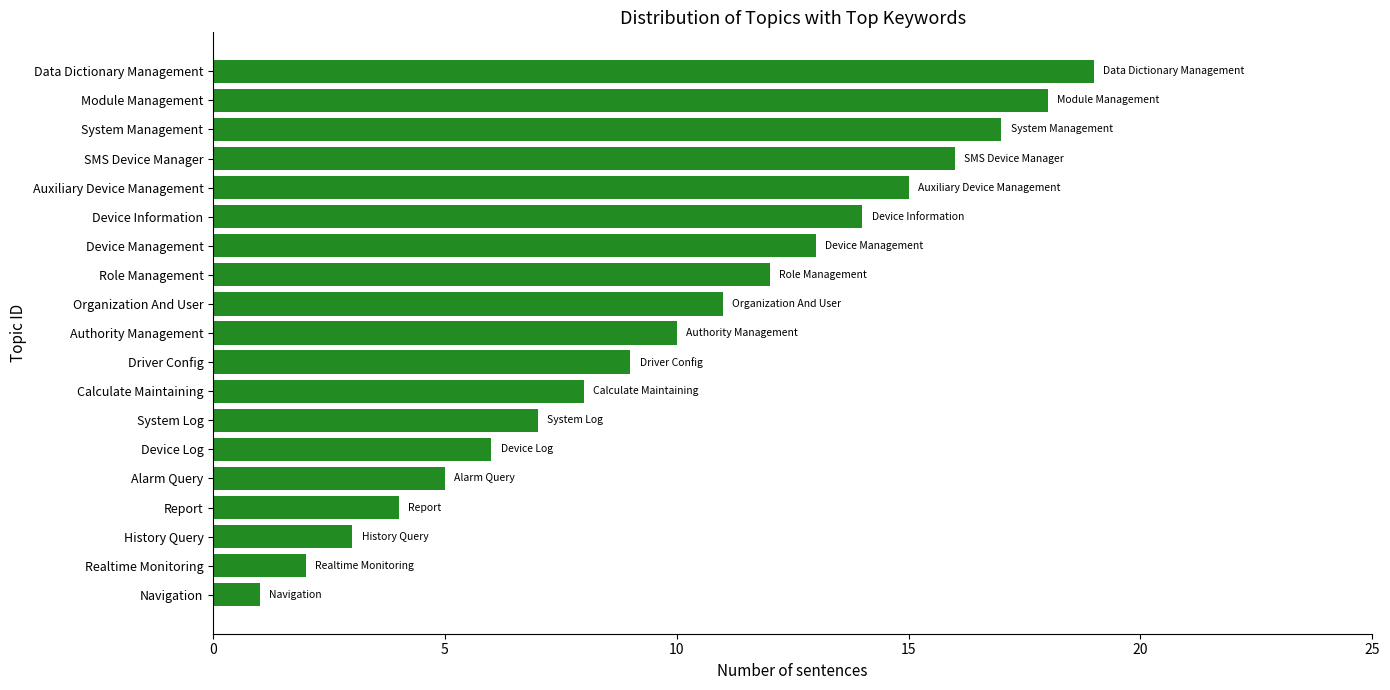

What is the smallest value displayed?

1